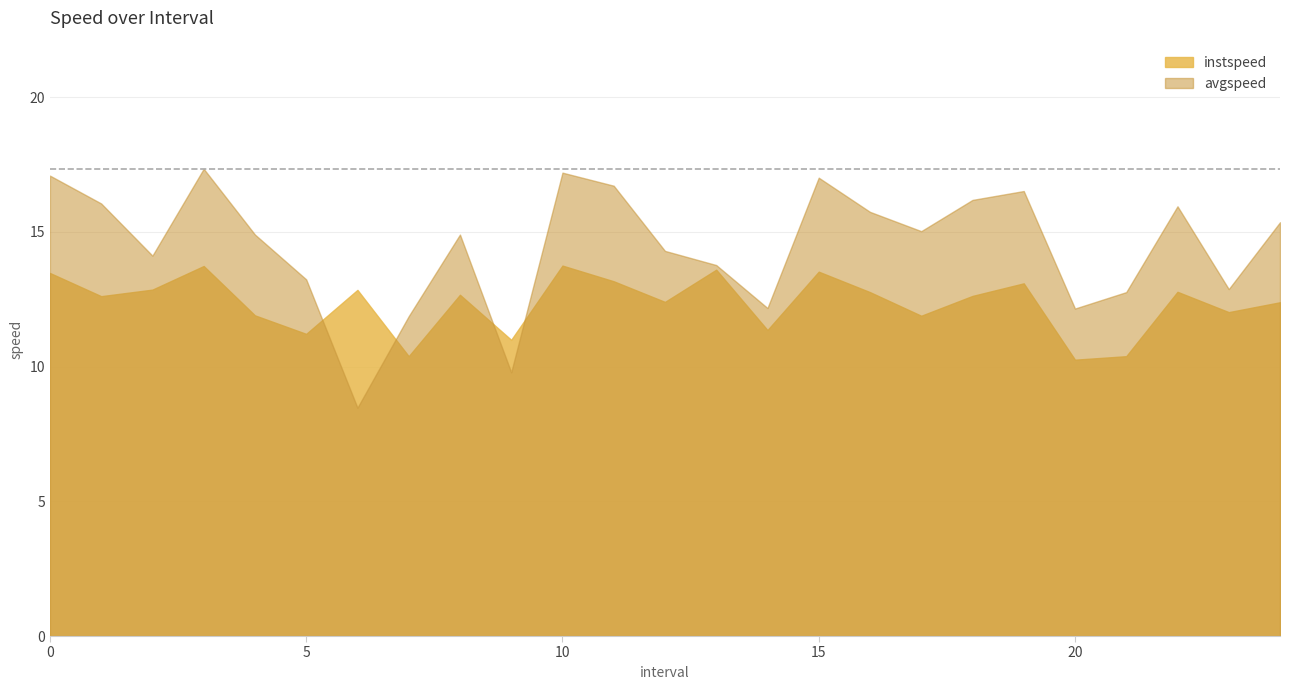

True or false: instspeed has a value of 12.6 at 1.0.

True